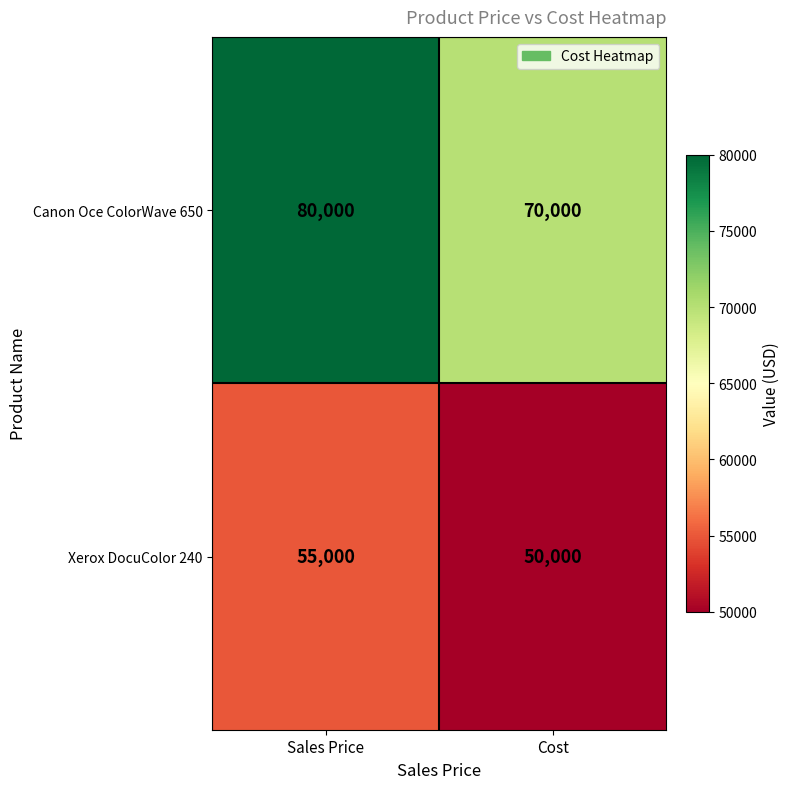

Reading right to left, what are all the values shown in this chart?

Canon Oce ColorWave 650: 70000	80000
Xerox DocuColor 240: 50000	55000